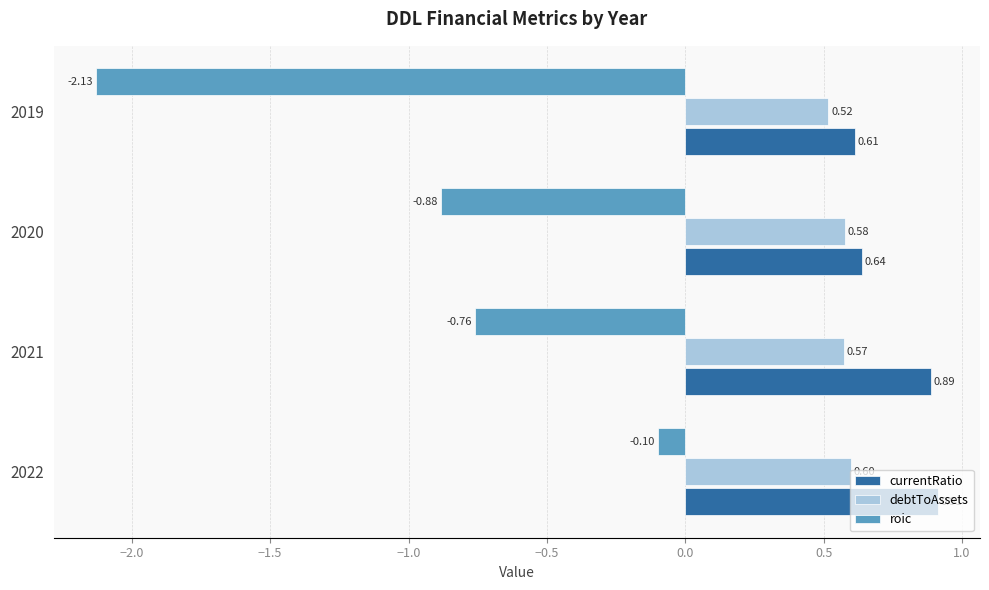

At which label is roic closest to -1?

2020